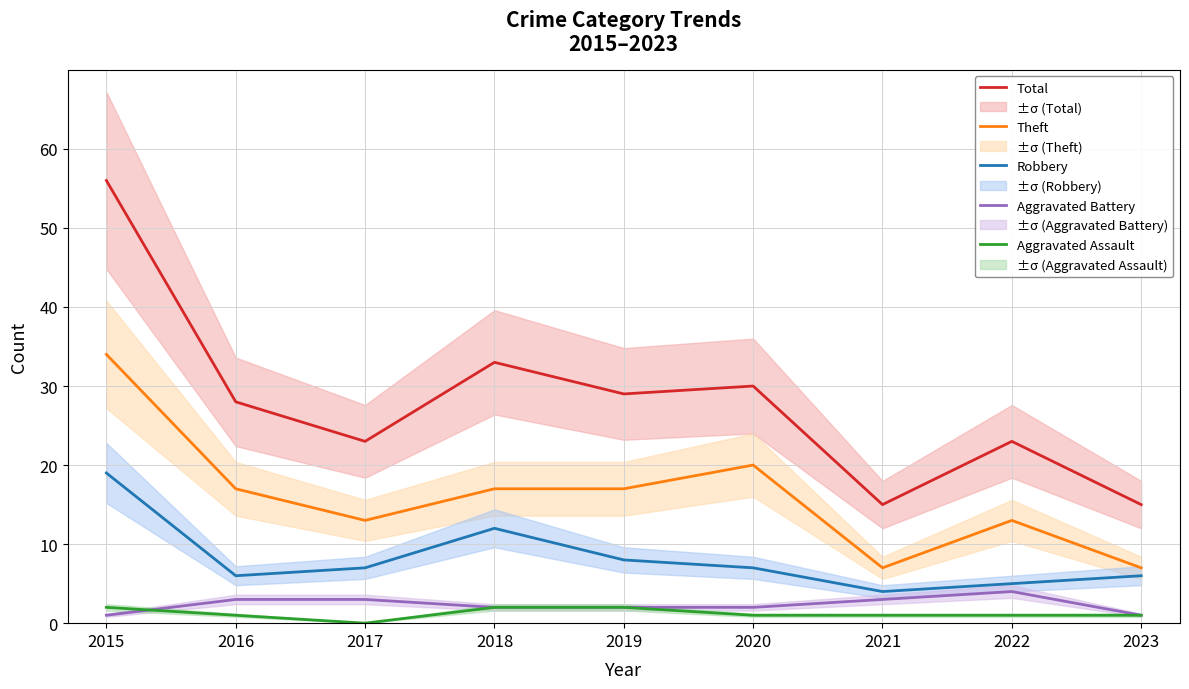

What is the greatest value displayed?

56